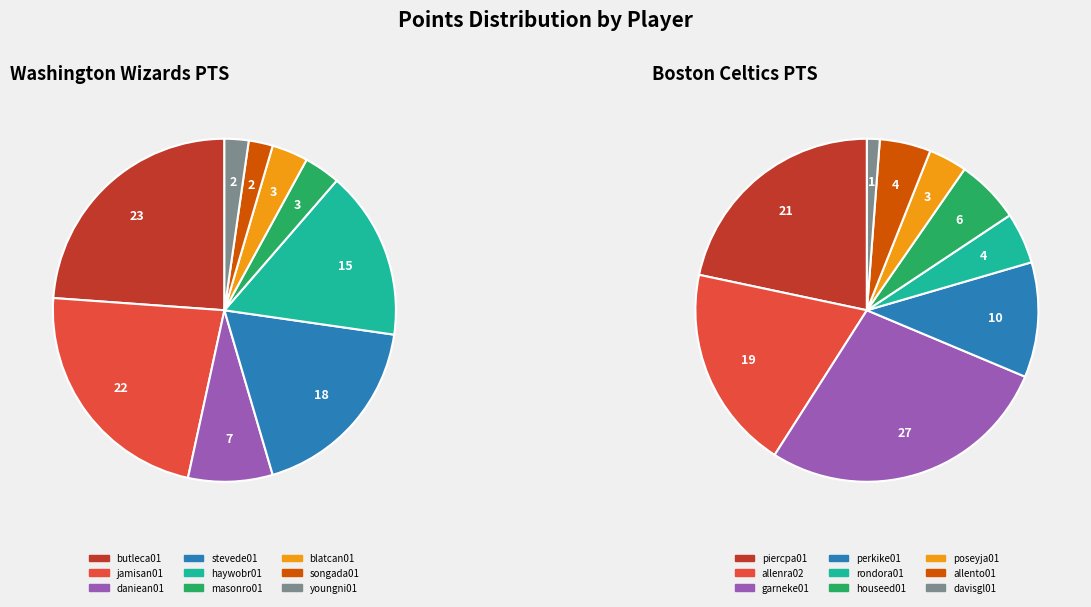

Is there any slice that represents more than half of the pie?

No